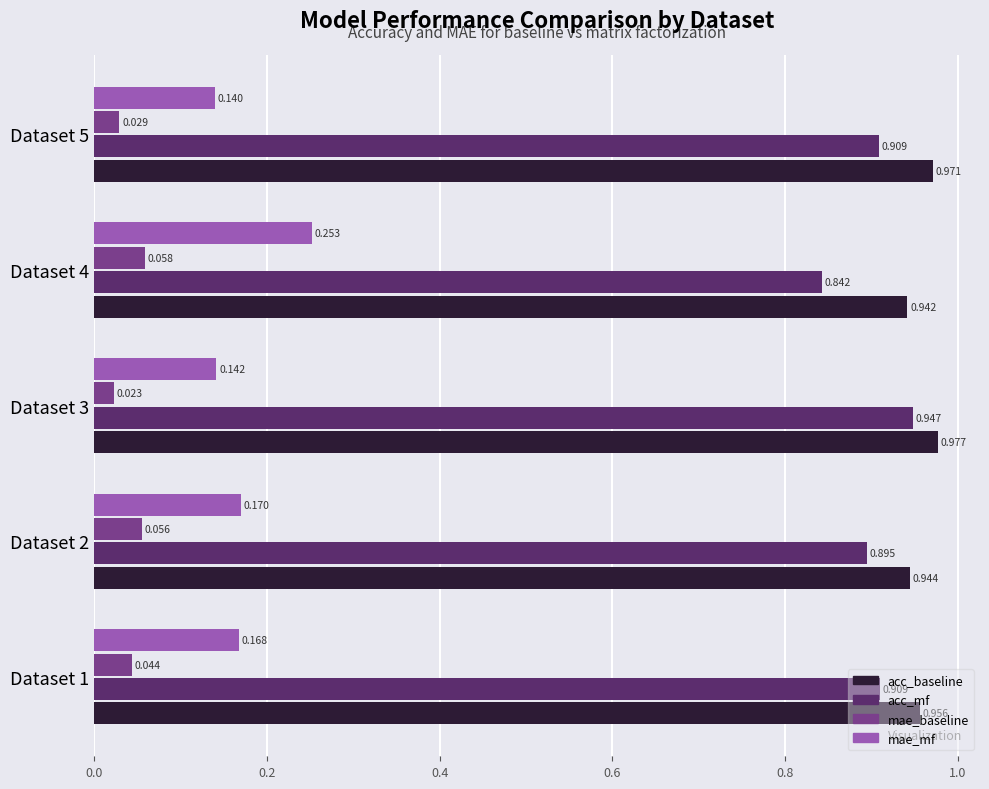

Which series has the largest total across all categories?

acc_baseline